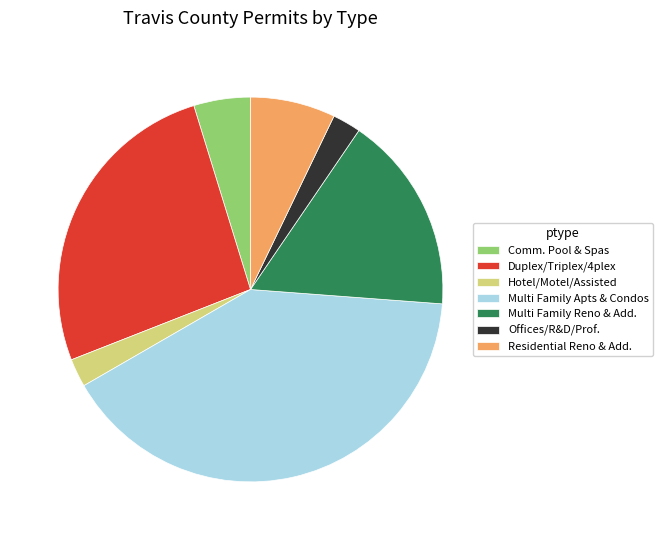

Which slice is the largest?

Multi Family Apts & Condos